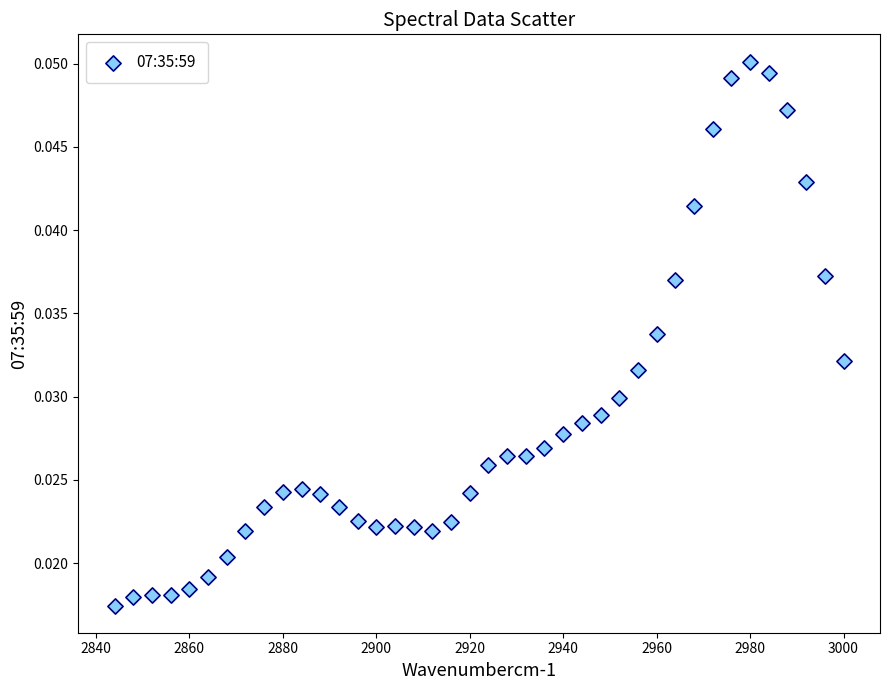

What is the range of X values (max minus min)?

156.0